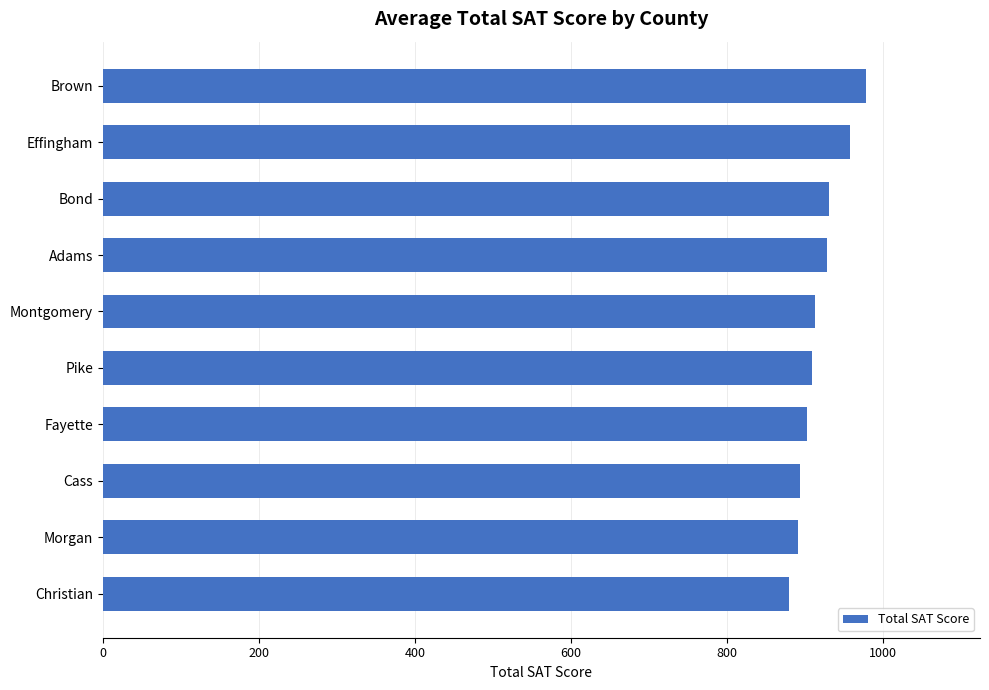

What is the average value?

918.8